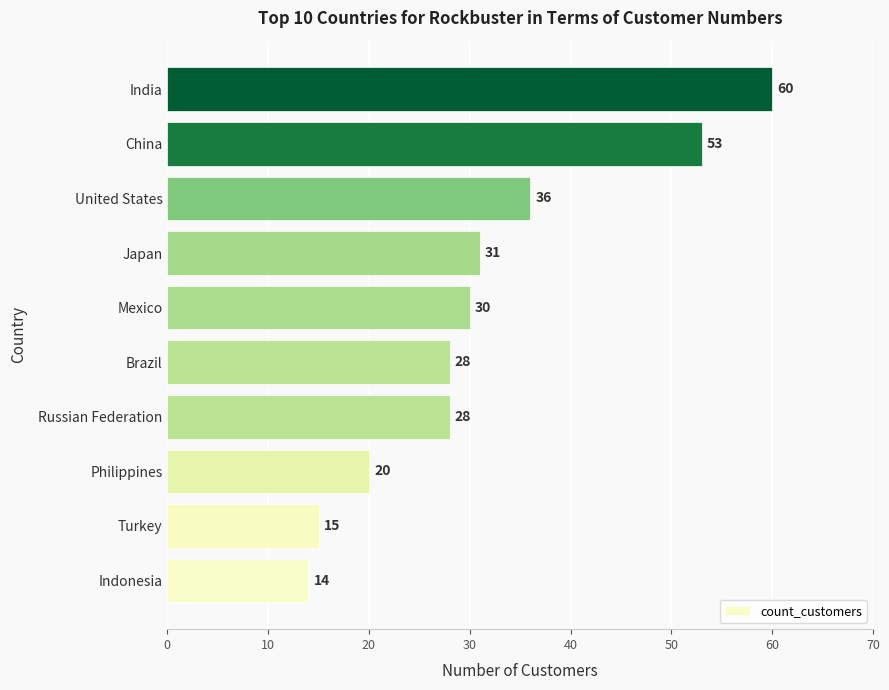

True or false: the data shows 11 at Mexico.

False